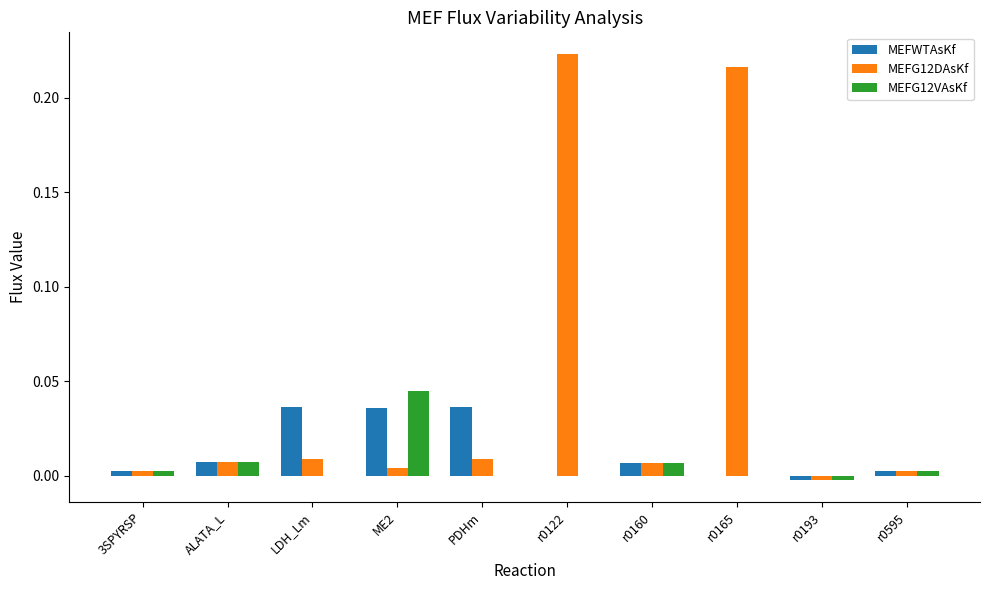

At which label does MEFG12VAsKf first exceed 0?

3SPYRSP